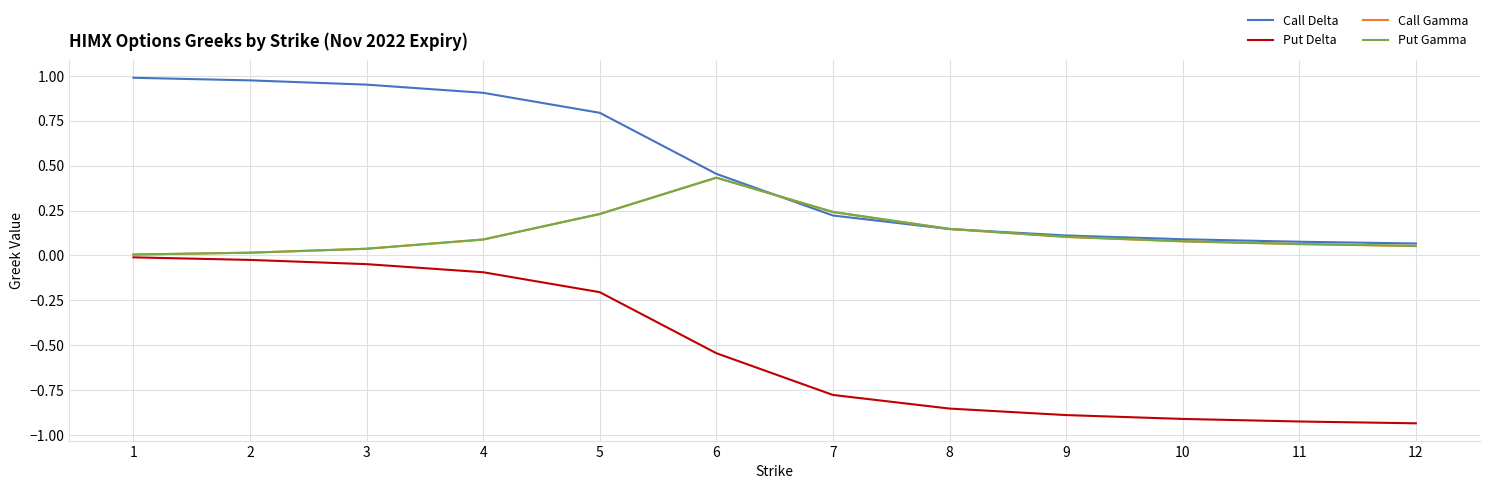

What is the total value across all series at 10?

-0.7